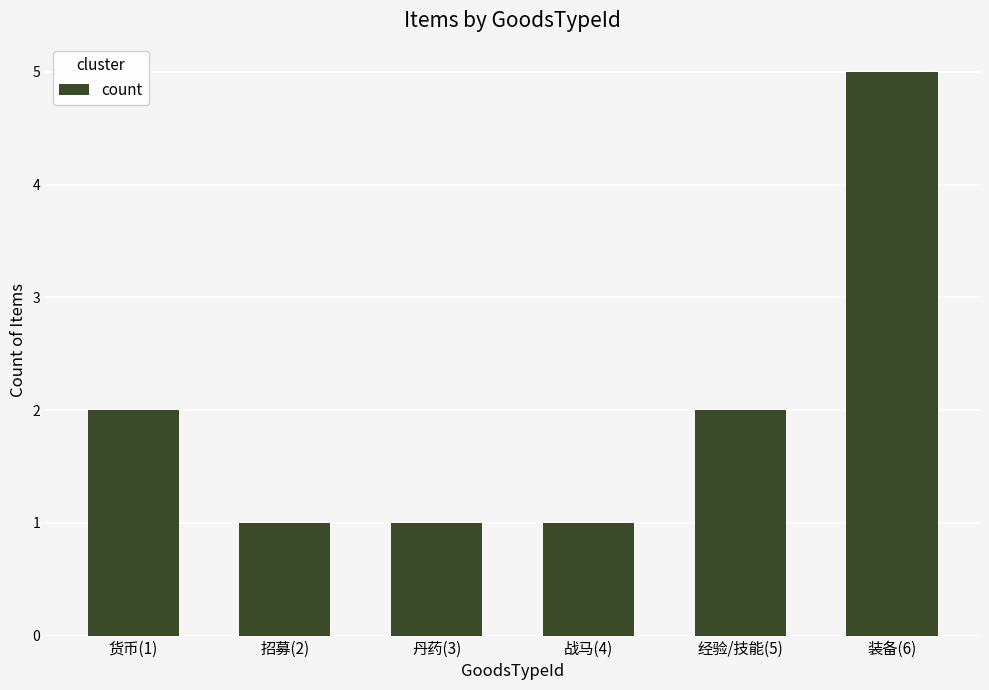

The chart shows a value of 2 at 经验/技能(5). True or false?

True